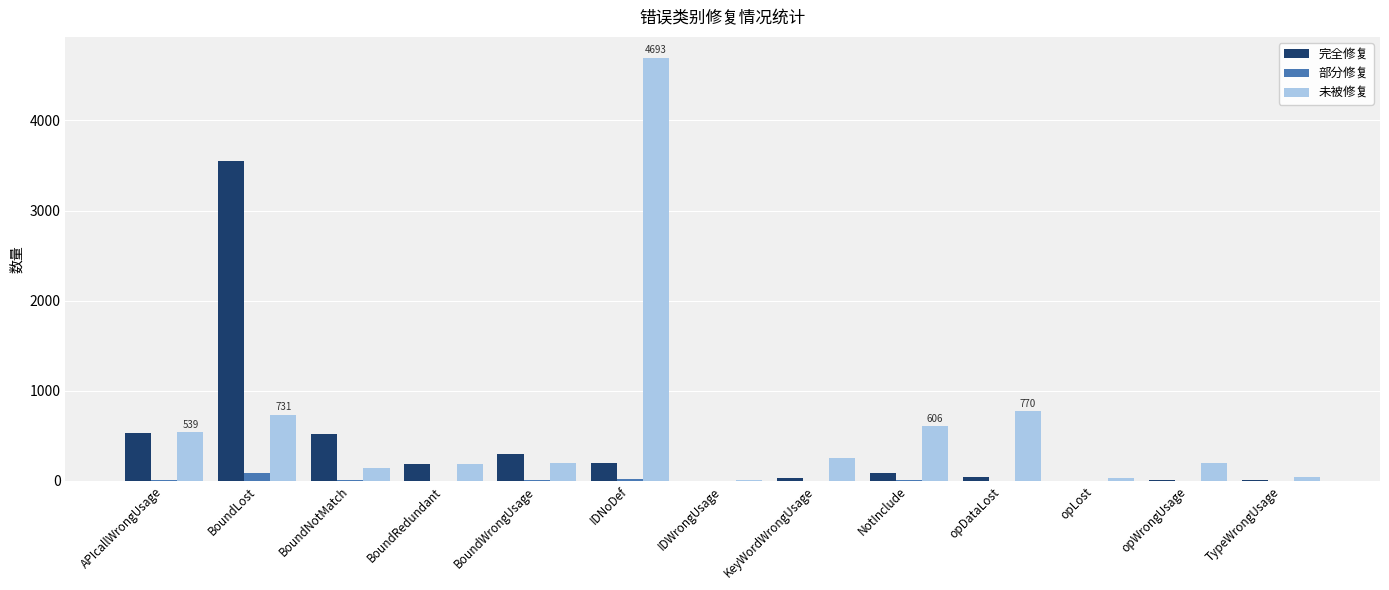

At which category is the sum across all series the highest?

IDNoDef